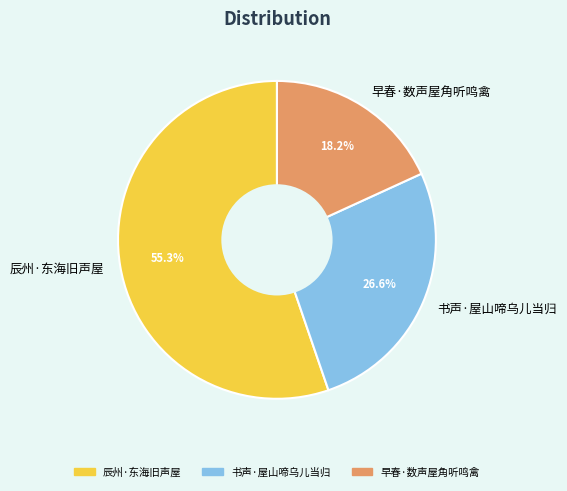

Is it true that 书声·屋山啼乌儿当归 is 16% of the pie?

False